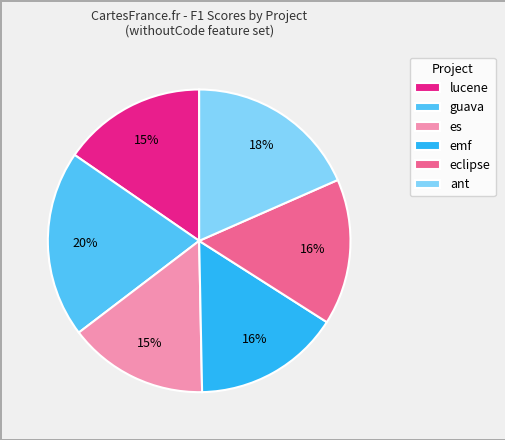

Is guava the majority of the pie?

No